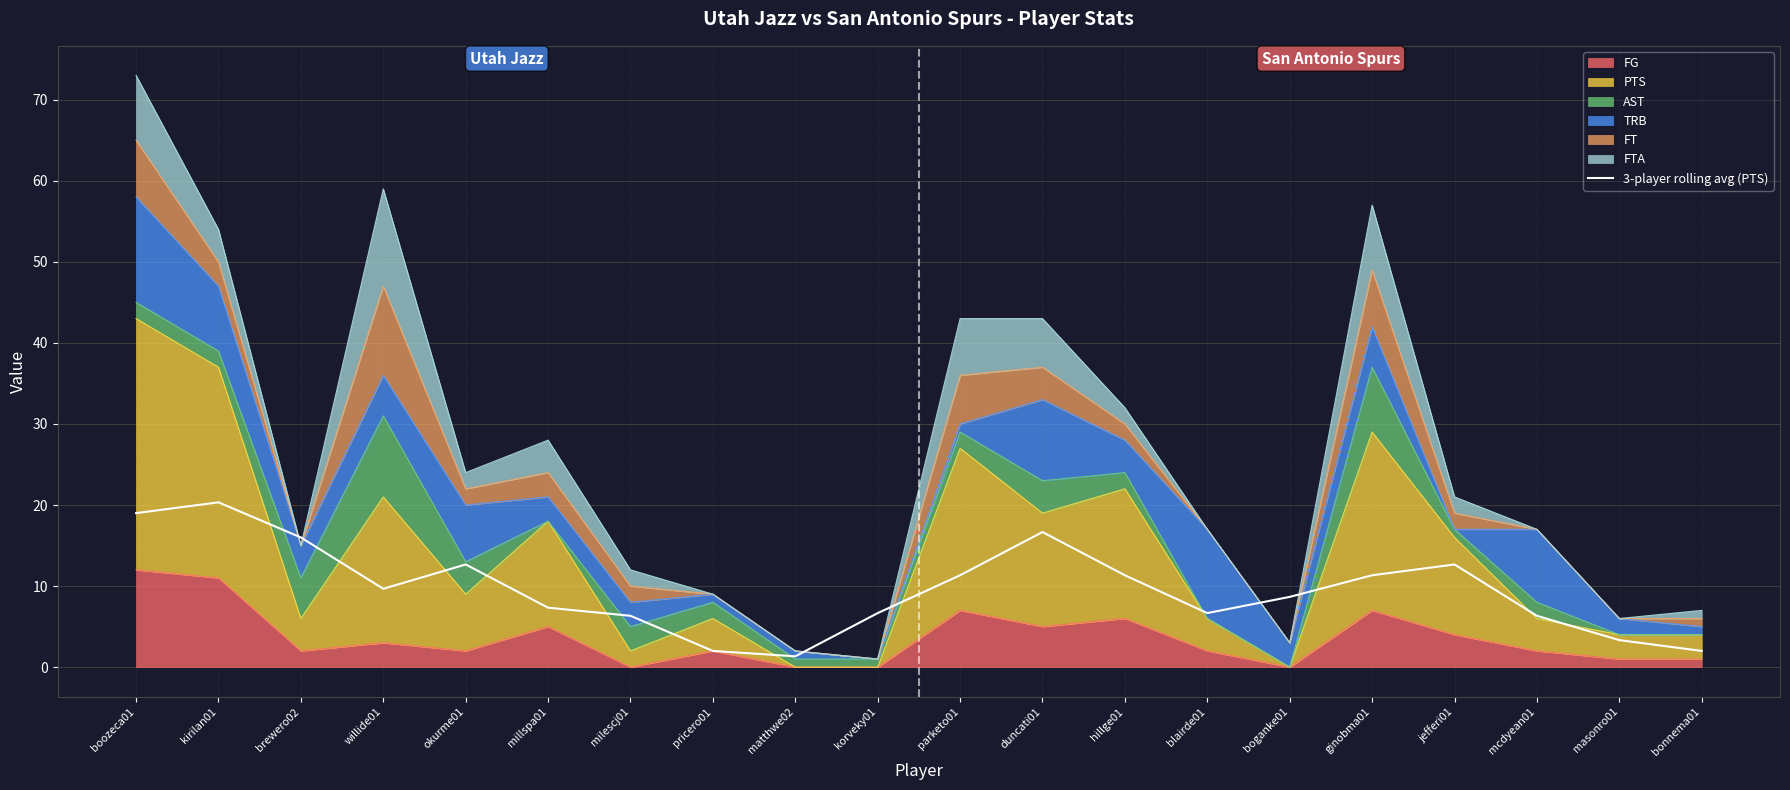

Where does the data first go above 9?

boozeca01